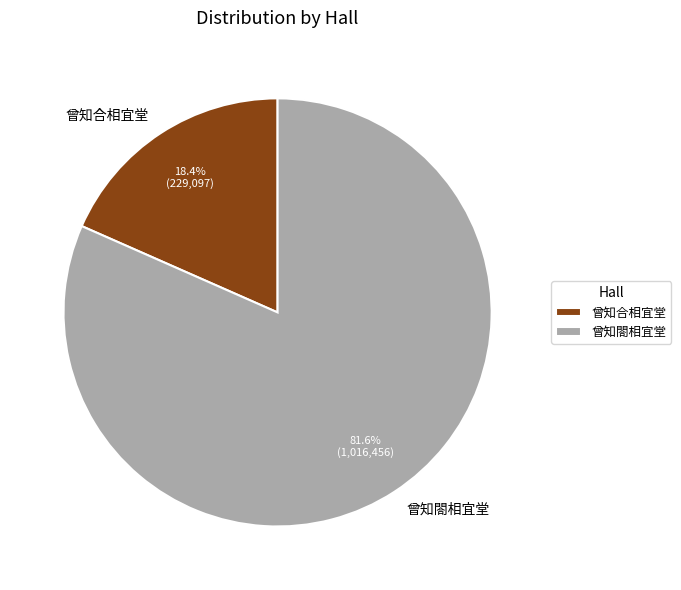

To the nearest percent, what is the average slice percentage?

50%